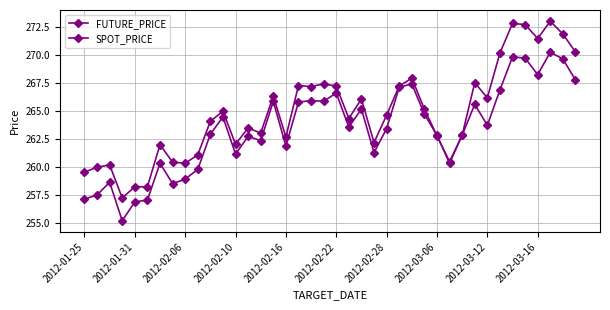

How many categories are shown in the chart?

40